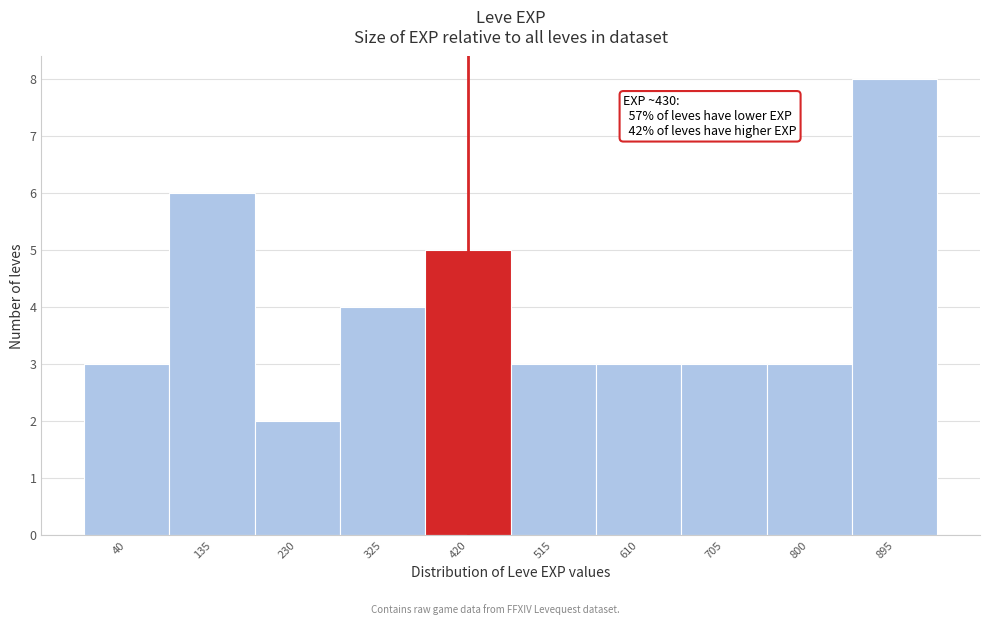

Reading left to right, list all the values displayed in this chart.

3	6	2	4	5	3	3	3	3	8